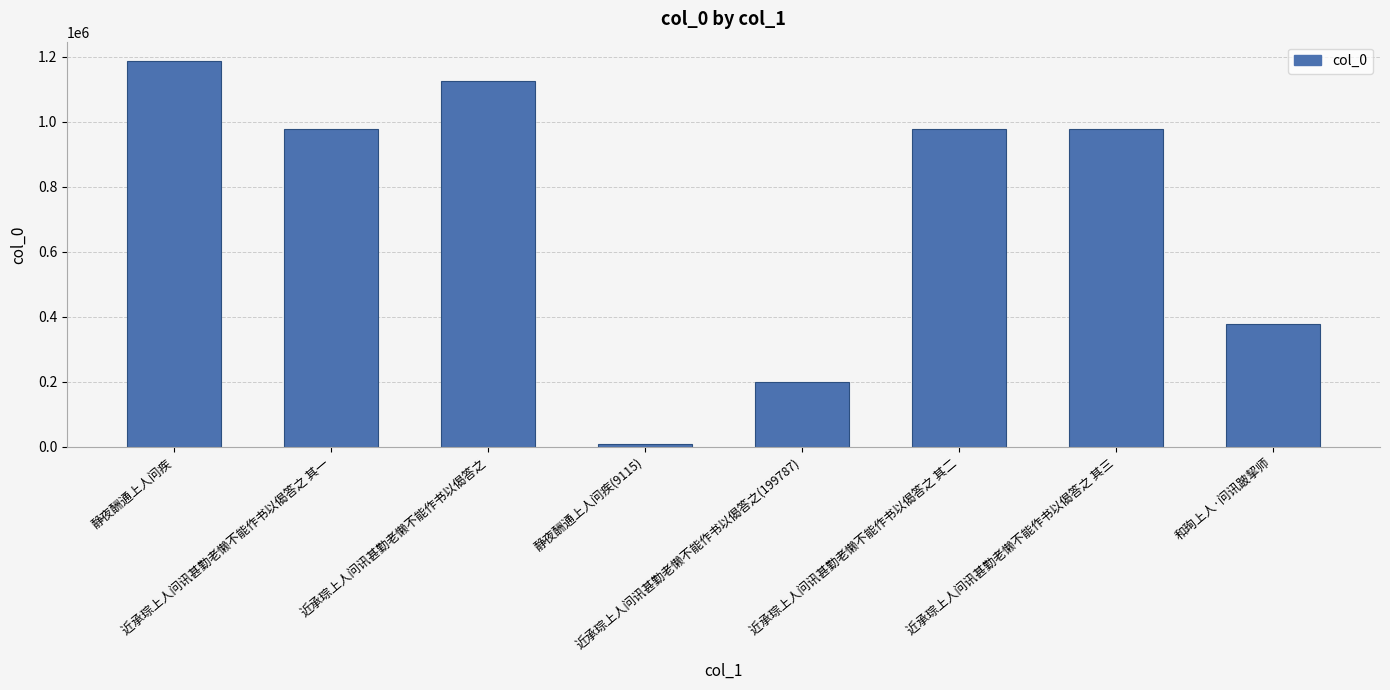

How many data points does each series have?

8